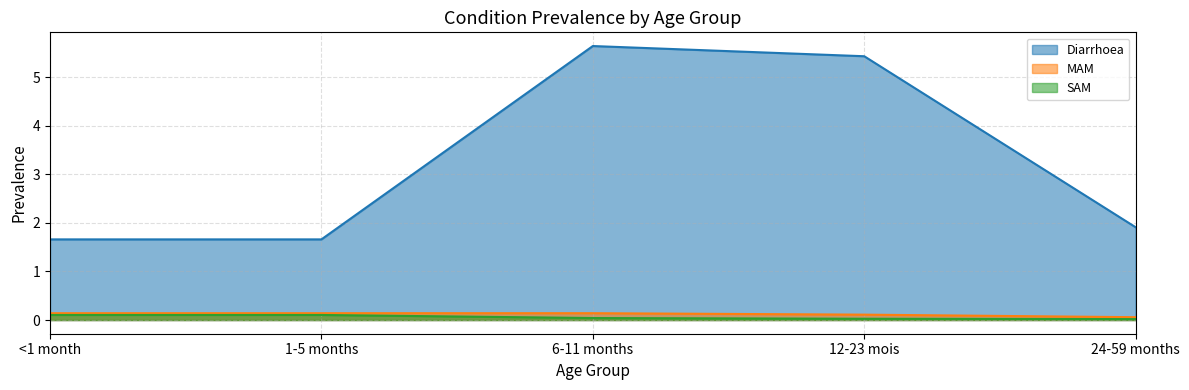

What is the label of the 5th point from the left?

24-59 months